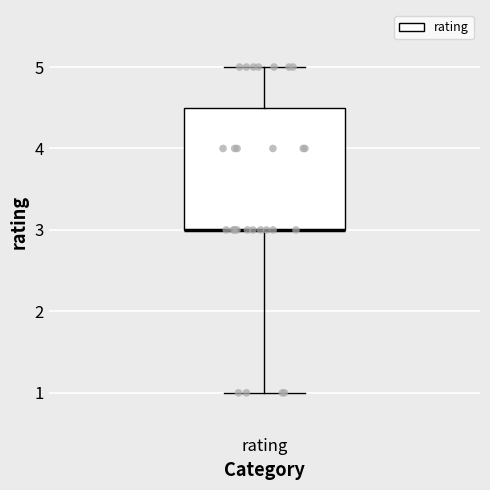

Read this box plot against the y-axis: the position of the median line, the range covered by the box, and the ends of both whiskers. The values are not printed on the chart, so give them approximately, as read against the axis.

median 3.0 (drawn on the box's lower edge), box 3.0 to 4.5, whiskers 1.0 to 5.0